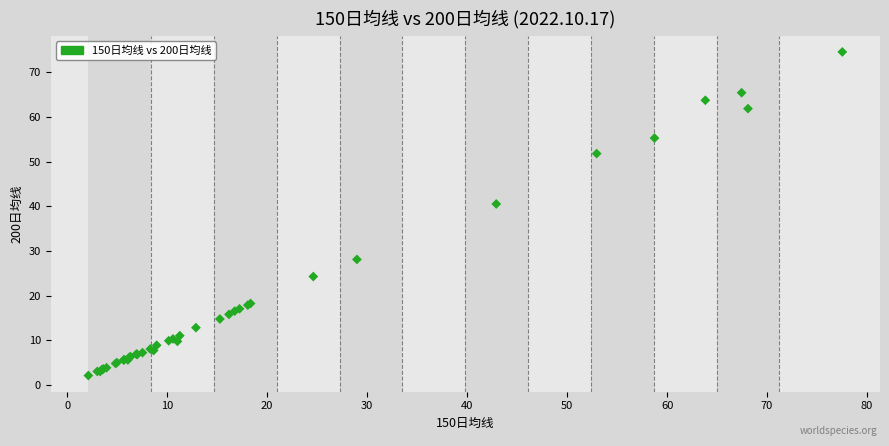

What Y value in the scatter plot is closest to 38?

40.5